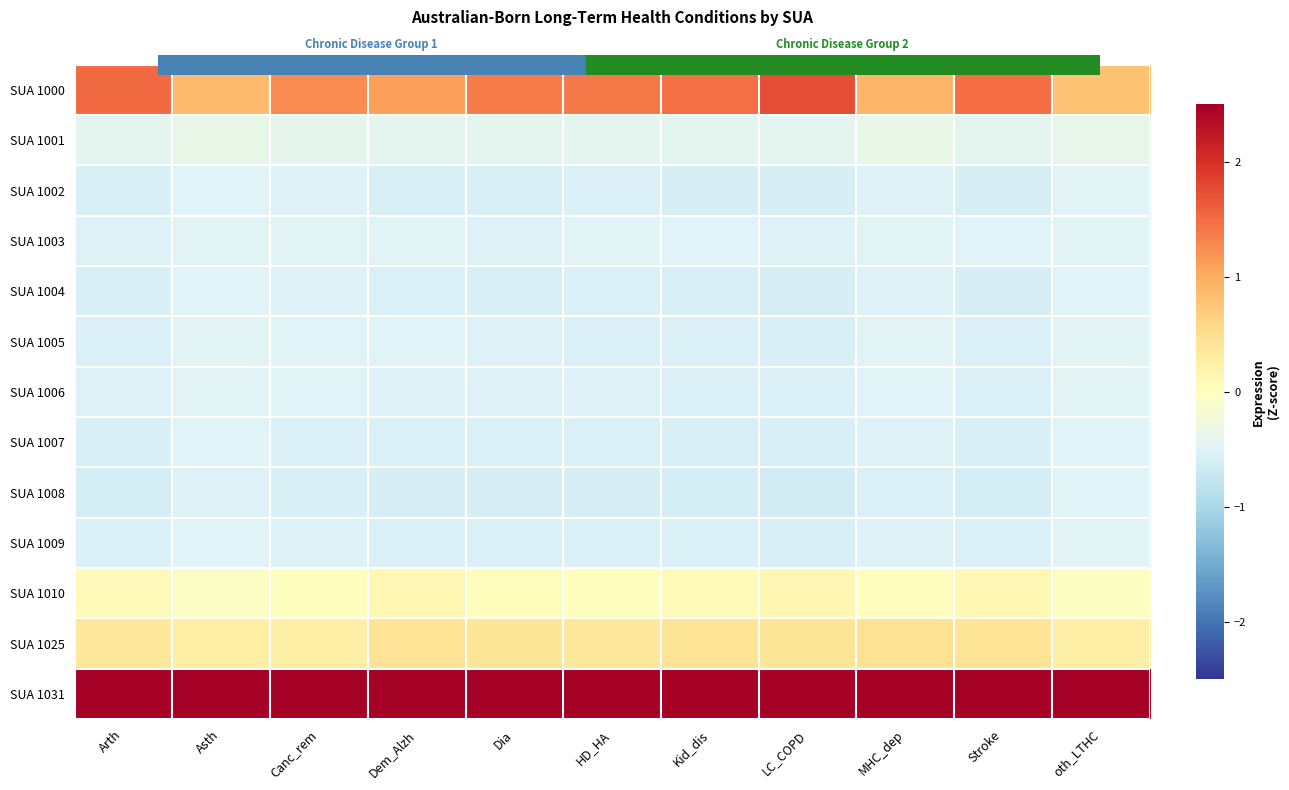

Reading left to right, list all the values displayed in this chart.

SUA 1000: Arth=1.5	Asth=0.9	Canc_rem=1.3	Dem_Alzh=1.1	Dia=1.4	HD_HA=1.4	Kid_dis=1.5	LC_COPD=1.7	MHC_dep=0.9	Stroke=1.5	oth_LTHC=0.8
SUA 1001: Arth=-0.4	Asth=-0.4	Canc_rem=-0.4	Dem_Alzh=-0.4	Dia=-0.4	HD_HA=-0.4	Kid_dis=-0.4	LC_COPD=-0.4	MHC_dep=-0.4	Stroke=-0.4	oth_LTHC=-0.4
SUA 1002: Arth=-0.6	Asth=-0.5	Canc_rem=-0.5	Dem_Alzh=-0.6	Dia=-0.6	HD_HA=-0.5	Kid_dis=-0.6	LC_COPD=-0.6	MHC_dep=-0.5	Stroke=-0.6	oth_LTHC=-0.5
SUA 1003: Arth=-0.5	Asth=-0.5	Canc_rem=-0.5	Dem_Alzh=-0.5	Dia=-0.5	HD_HA=-0.5	Kid_dis=-0.5	LC_COPD=-0.5	MHC_dep=-0.5	Stroke=-0.5	oth_LTHC=-0.5
SUA 1004: Arth=-0.6	Asth=-0.5	Canc_rem=-0.5	Dem_Alzh=-0.5	Dia=-0.6	HD_HA=-0.5	Kid_dis=-0.6	LC_COPD=-0.6	MHC_dep=-0.5	Stroke=-0.6	oth_LTHC=-0.5
SUA 1005: Arth=-0.5	Asth=-0.5	Canc_rem=-0.5	Dem_Alzh=-0.5	Dia=-0.5	HD_HA=-0.5	Kid_dis=-0.5	LC_COPD=-0.6	MHC_dep=-0.5	Stroke=-0.5	oth_LTHC=-0.5
SUA 1006: Arth=-0.5	Asth=-0.5	Canc_rem=-0.5	Dem_Alzh=-0.5	Dia=-0.5	HD_HA=-0.5	Kid_dis=-0.5	LC_COPD=-0.5	MHC_dep=-0.5	Stroke=-0.5	oth_LTHC=-0.5
SUA 1007: Arth=-0.5	Asth=-0.5	Canc_rem=-0.5	Dem_Alzh=-0.5	Dia=-0.5	HD_HA=-0.5	Kid_dis=-0.5	LC_COPD=-0.6	MHC_dep=-0.5	Stroke=-0.6	oth_LTHC=-0.5
SUA 1008: Arth=-0.6	Asth=-0.5	Canc_rem=-0.6	Dem_Alzh=-0.6	Dia=-0.6	HD_HA=-0.6	Kid_dis=-0.6	LC_COPD=-0.6	MHC_dep=-0.5	Stroke=-0.6	oth_LTHC=-0.5
SUA 1009: Arth=-0.5	Asth=-0.5	Canc_rem=-0.5	Dem_Alzh=-0.5	Dia=-0.5	HD_HA=-0.5	Kid_dis=-0.5	LC_COPD=-0.6	MHC_dep=-0.5	Stroke=-0.5	oth_LTHC=-0.5
SUA 1010: Arth=0.0	Asth=-0.1	Canc_rem=0.0	Dem_Alzh=0.1	Dia=0.0	HD_HA=0.0	Kid_dis=0.1	LC_COPD=0.1	MHC_dep=0.0	Stroke=0.1	oth_LTHC=-0.0
SUA 1025: Arth=0.4	Asth=0.3	Canc_rem=0.2	Dem_Alzh=0.4	Dia=0.4	HD_HA=0.4	Kid_dis=0.4	LC_COPD=0.4	MHC_dep=0.5	Stroke=0.4	oth_LTHC=0.2
SUA 1031: Arth=2.8	Asth=3.2	Canc_rem=3.0	Dem_Alzh=3.0	Dia=2.9	HD_HA=2.9	Kid_dis=2.8	LC_COPD=2.7	MHC_dep=3.1	Stroke=2.8	oth_LTHC=3.2